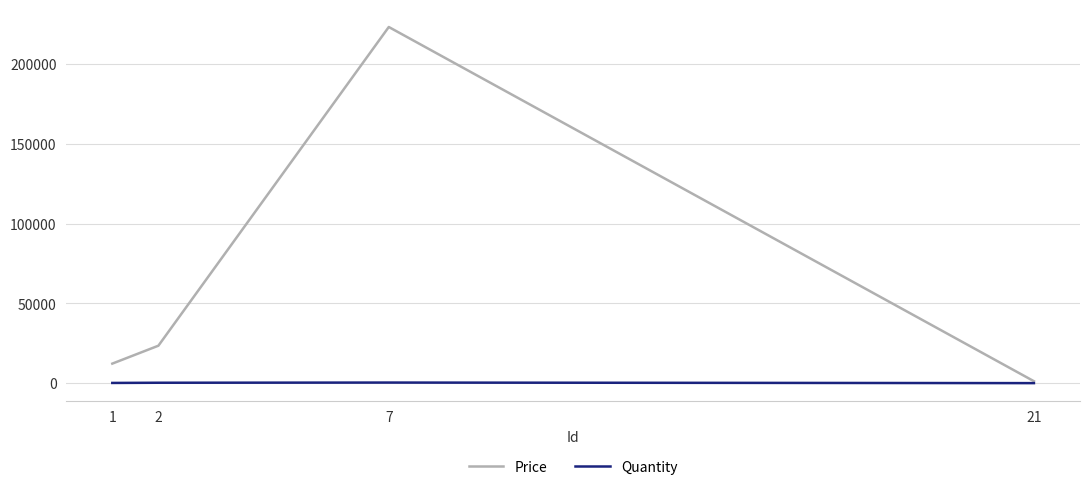

What is the approximate value of Price at 21, to the nearest 10?

1200